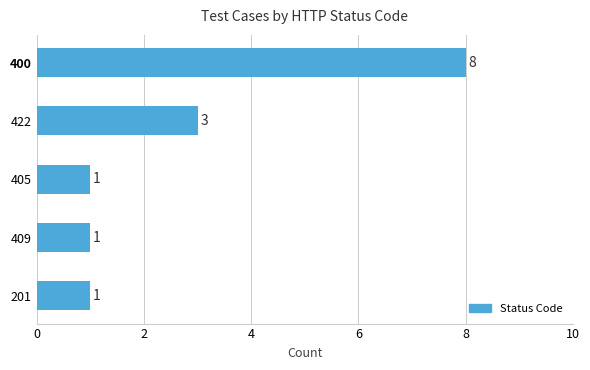

What is the maximum value shown in the chart?

8